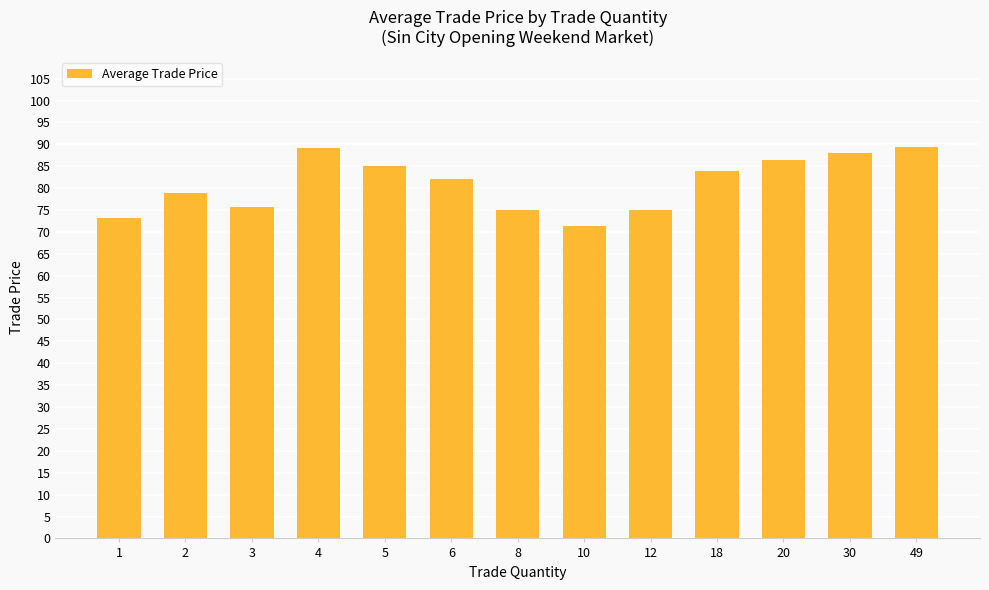

How many distinct data groups are displayed?

1